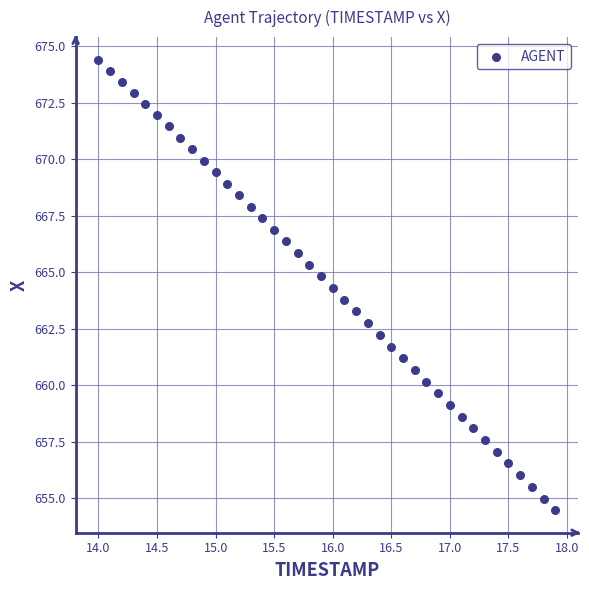

What is the range of X values (max minus min)?

3.9